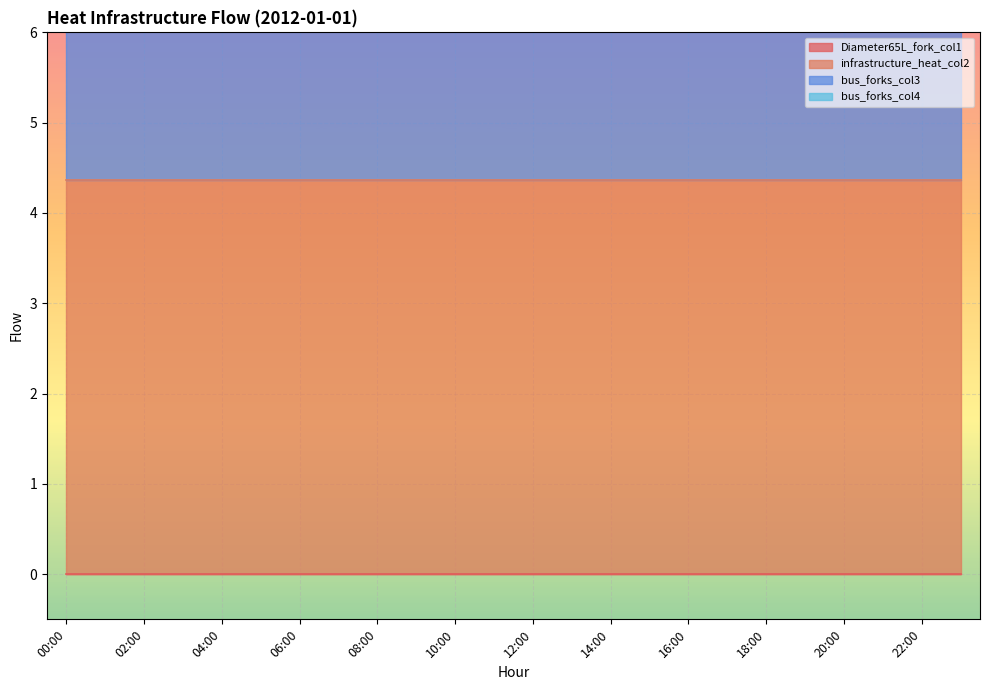

Which series has the largest total across all categories?

infrastructure_heat_col2